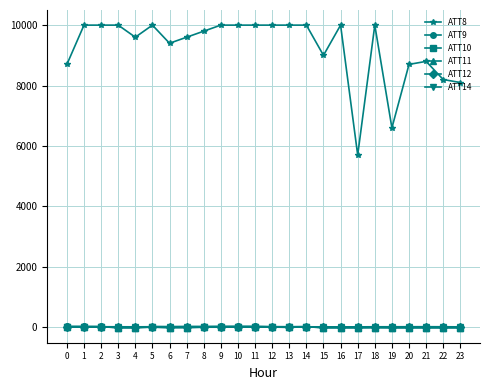

Which series has the largest range (max minus min)?

ATT8